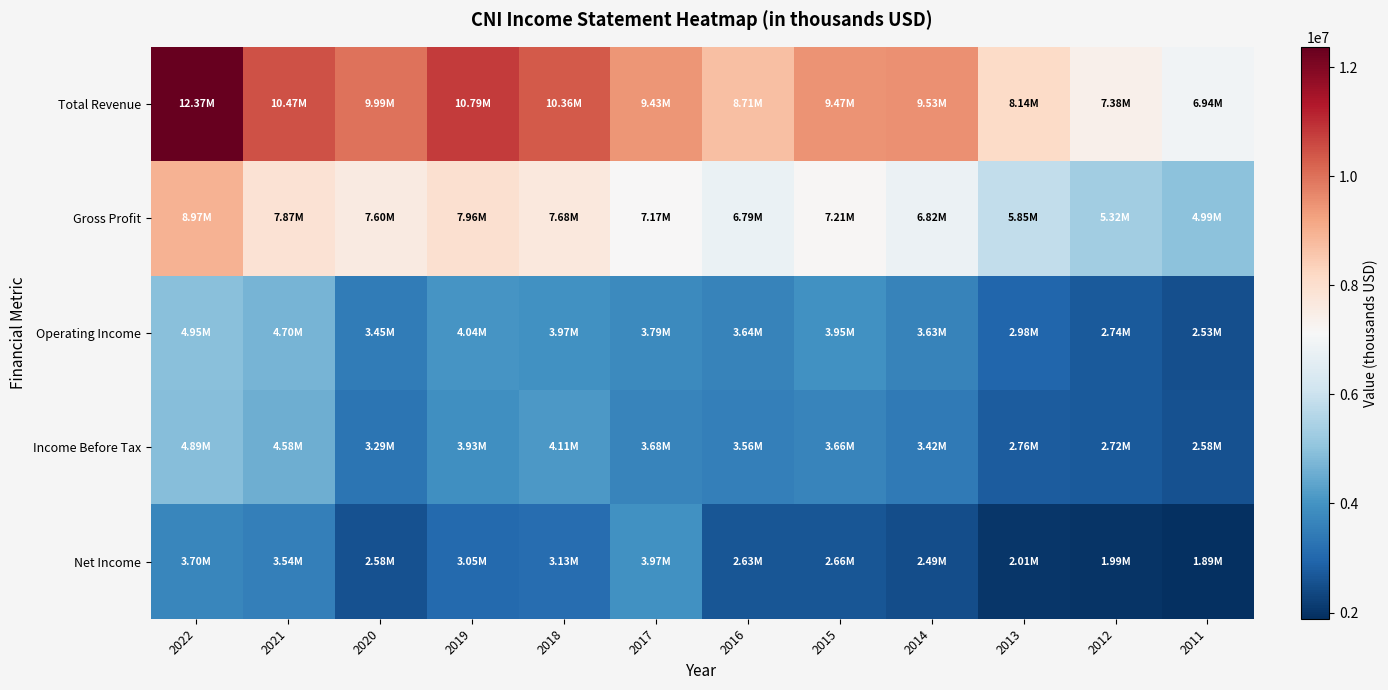

At how many categories does at least one series exceed 3368590?

12